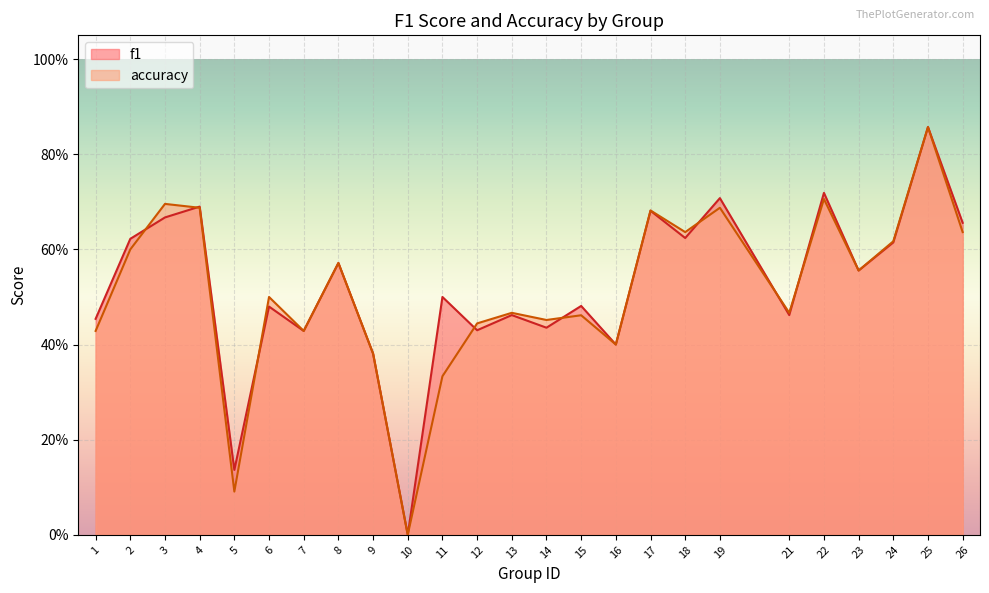

Is it true that f1 equals 0.5 at 1?

True